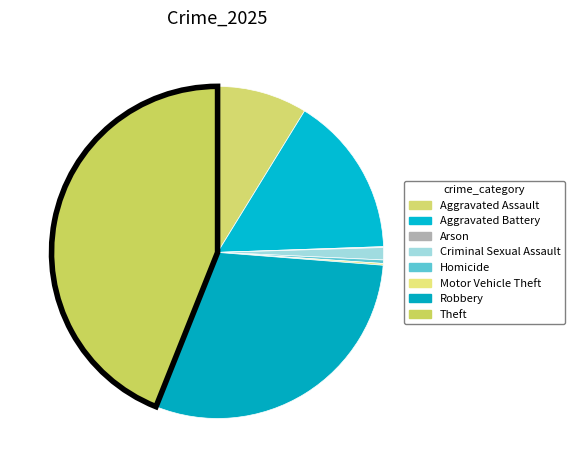

True or false: Aggravated Battery accounts for 27% of the total.

False